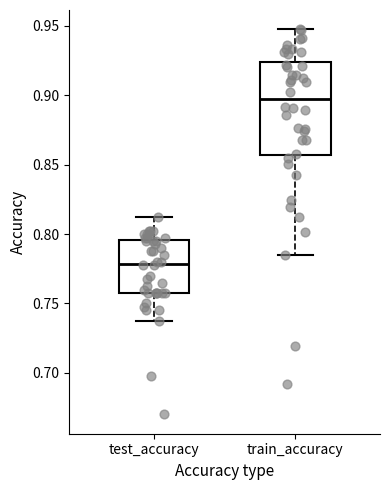

Where does the lower whisker of the box for test_accuracy end on the y-axis? The values are not printed on the chart, so give them approximately, as read against the axis.

0.740